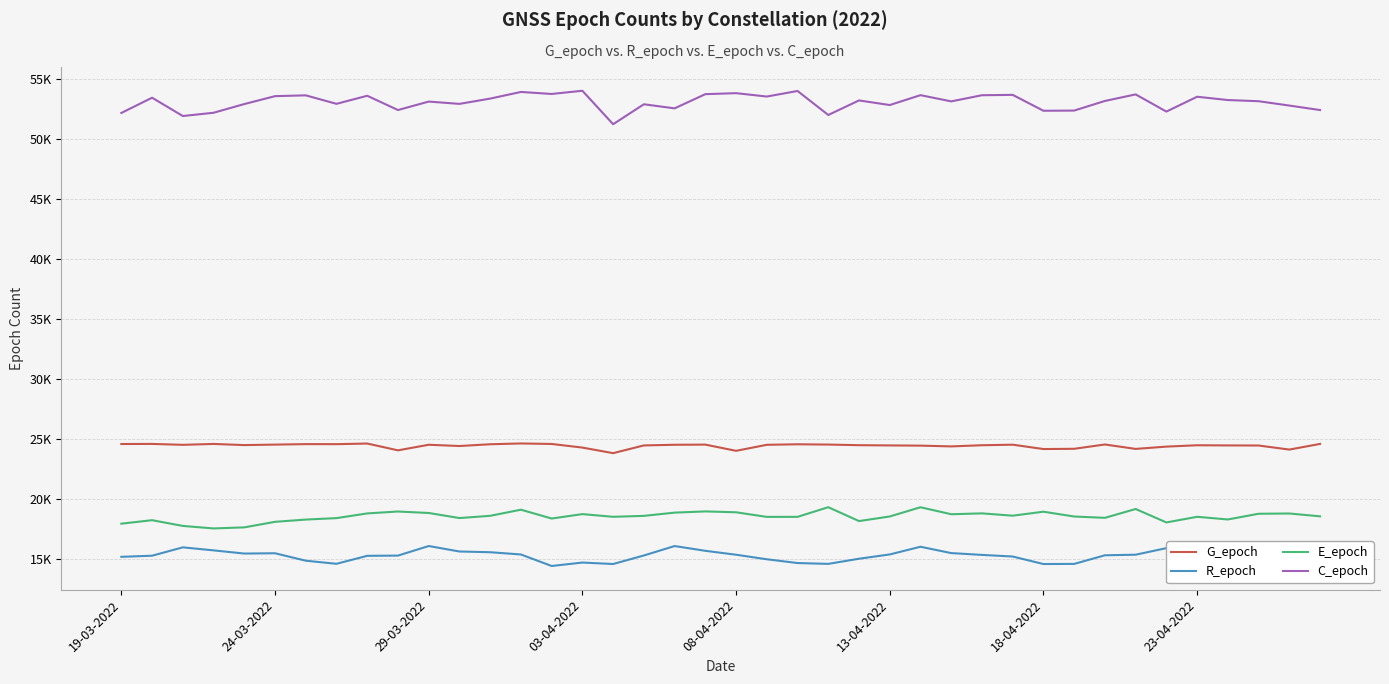

What are all the series names shown in the legend?

G_epoch, R_epoch, E_epoch, C_epoch